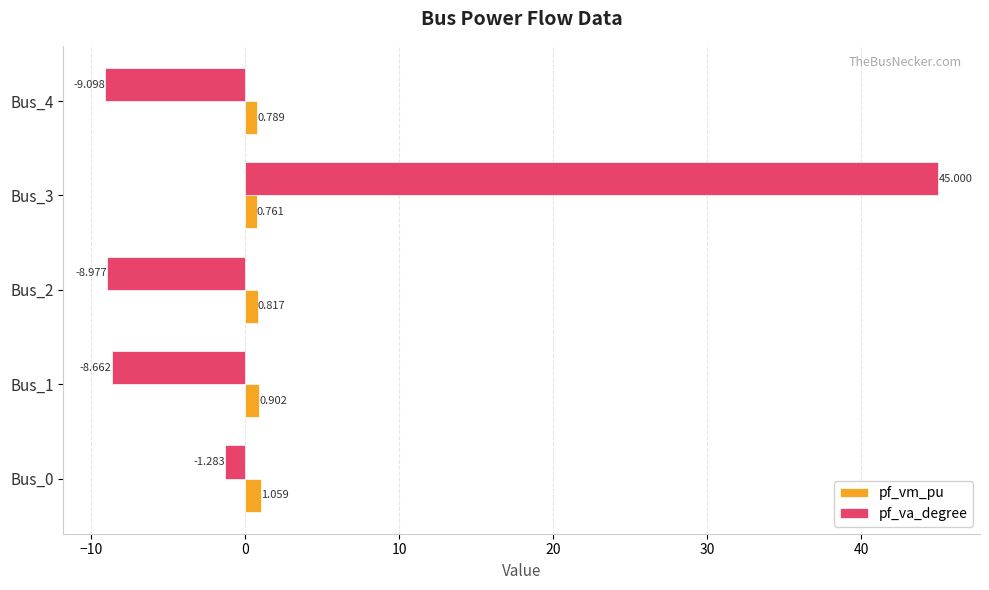

Which series has the largest range (max minus min)?

pf_va_degree